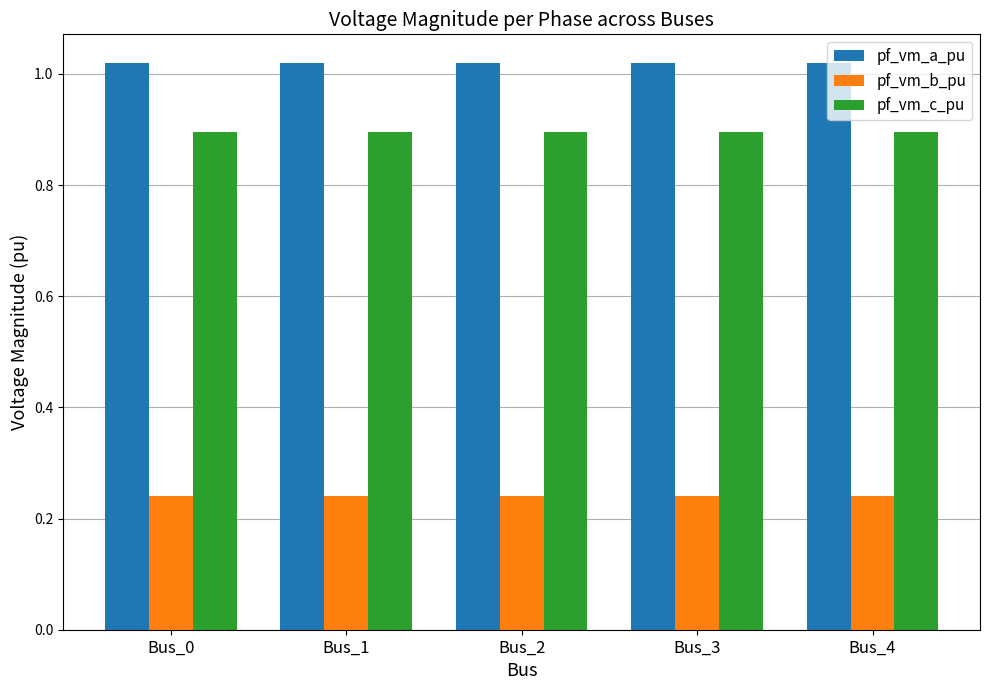

Rank the series by their maximum value, from highest to lowest.

pf_vm_a_pu, pf_vm_c_pu, pf_vm_b_pu